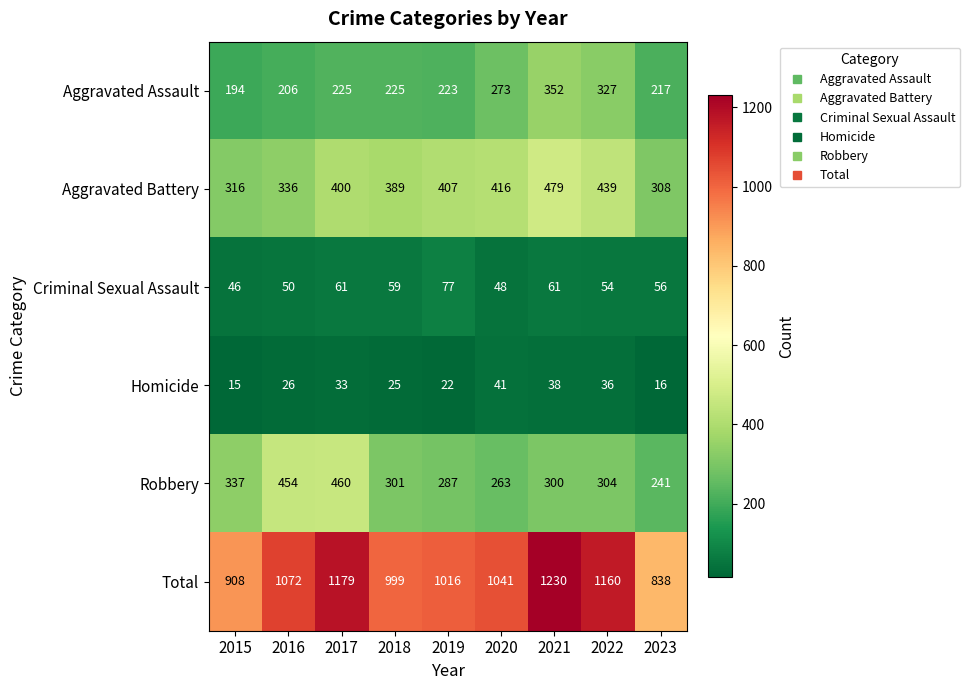

The Aggravated Assault series shows 57 at 2018. True or false?

False